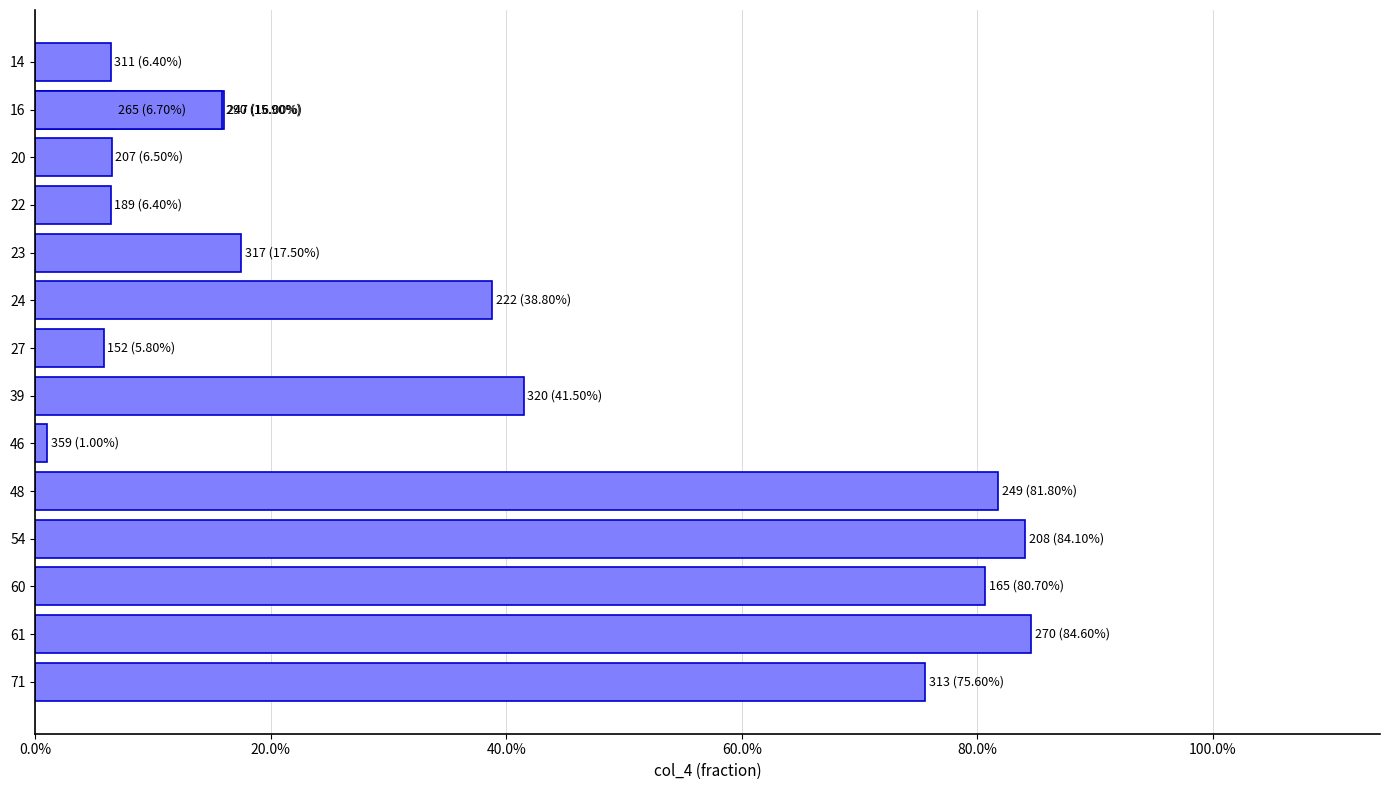

What is the average value?

0.4